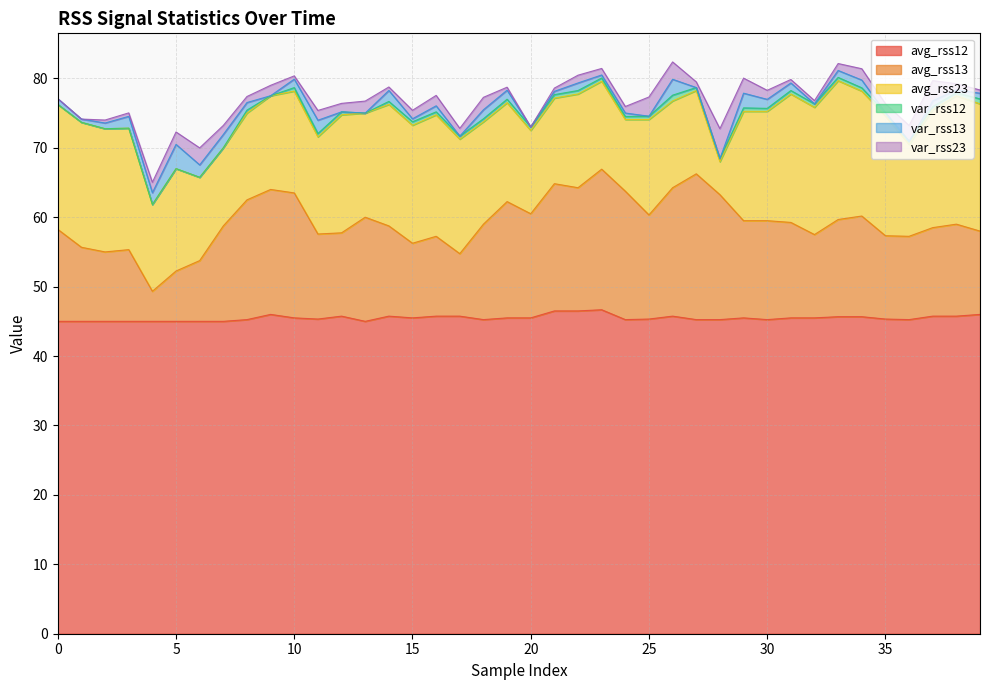

Which category has the lowest value in the avg_rss13 series?

4